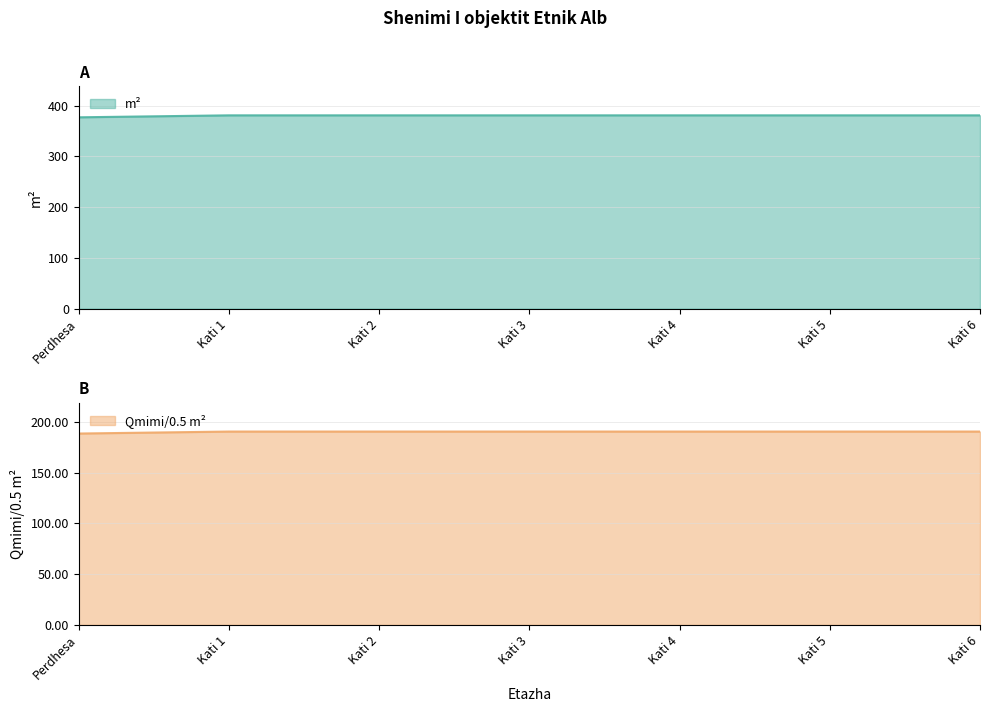

True or false: m² and Qmimi/0.5 m² cross at least once.

False